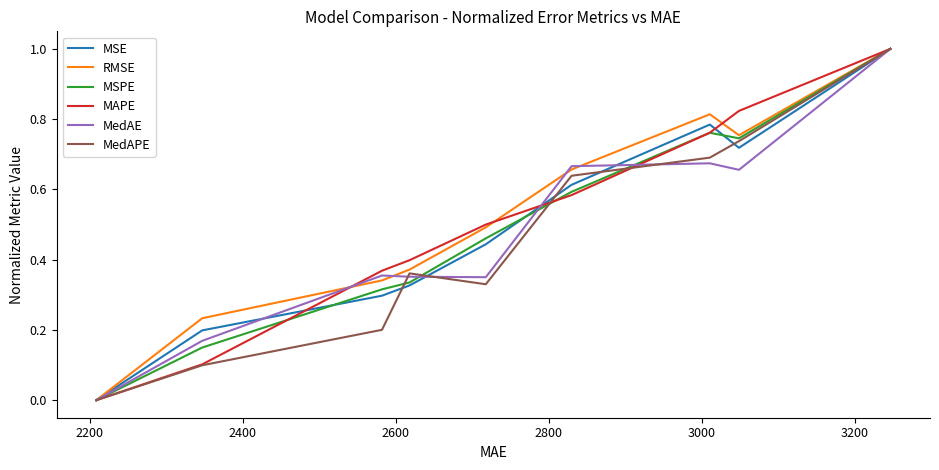

How many positive values does the RMSE series have?

8